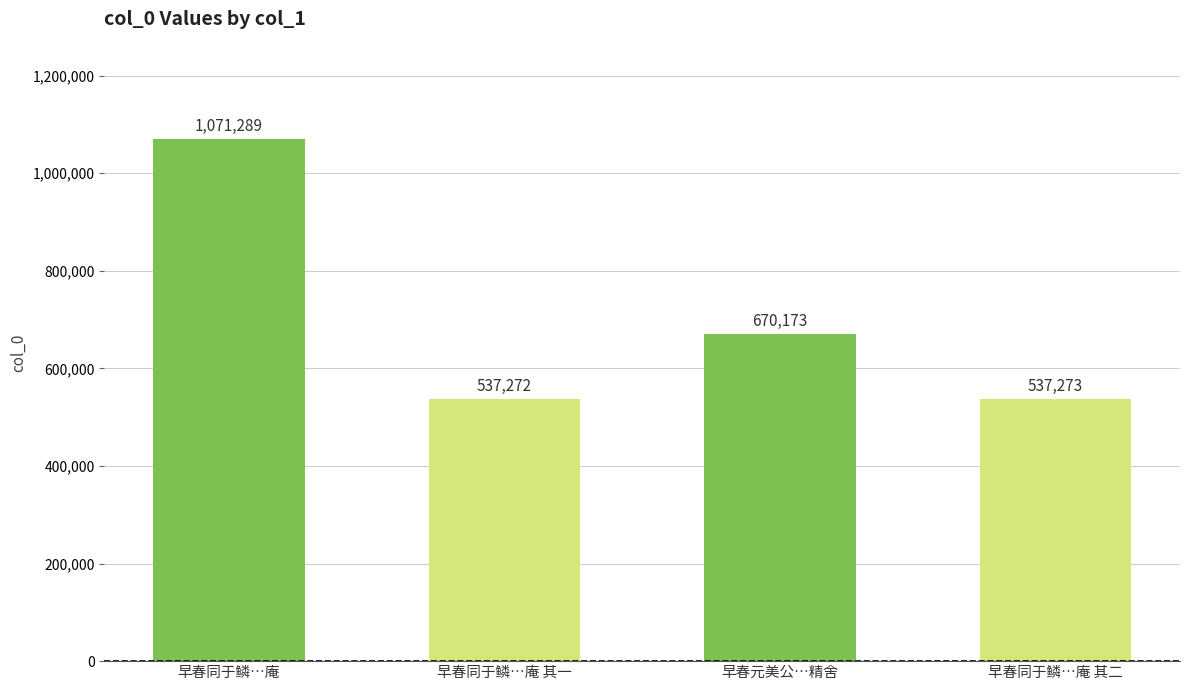

How many bars are there in total?

4